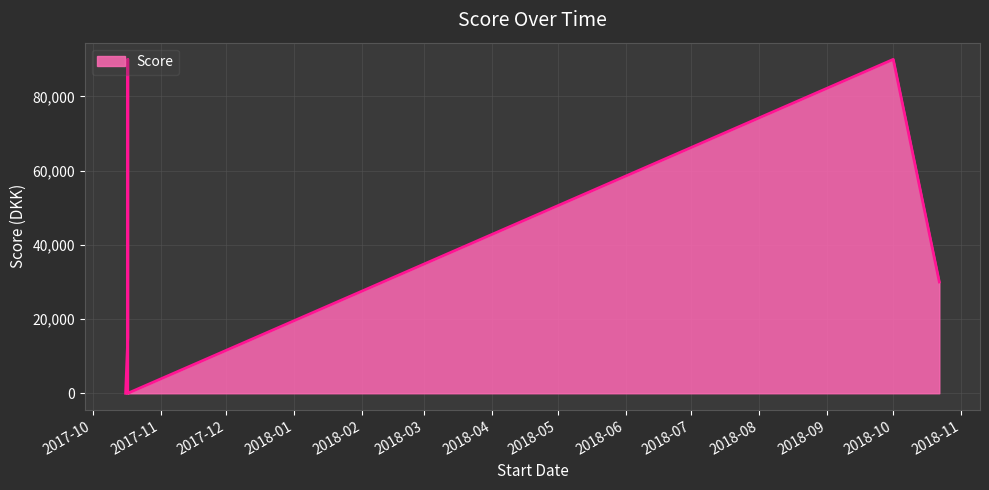

True or false: the data shows 53734 at 2018-10-01.

False